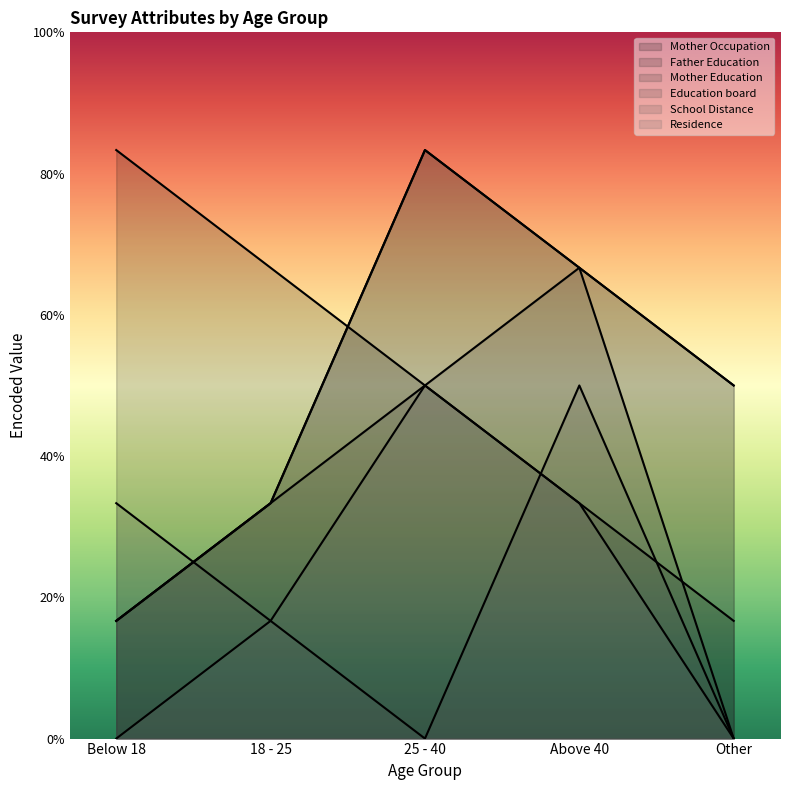

What position from the left is 18 - 25?

2